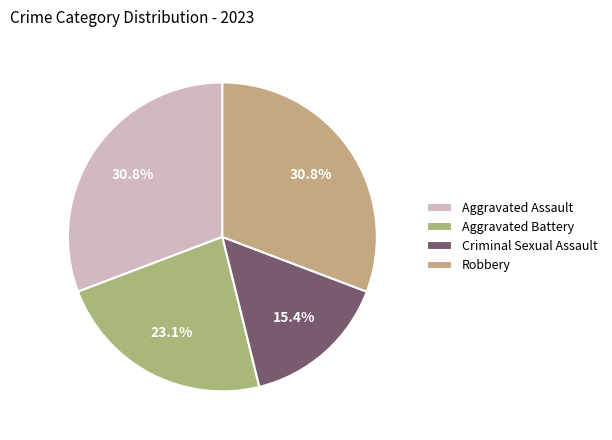

True or false: Aggravated Assault accounts for 31% of the total.

True